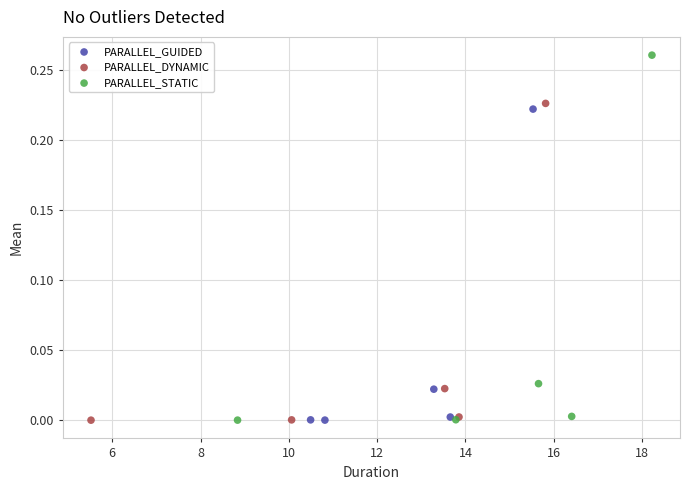

Which series has the largest Y range (max minus min)?

PARALLEL_STATIC